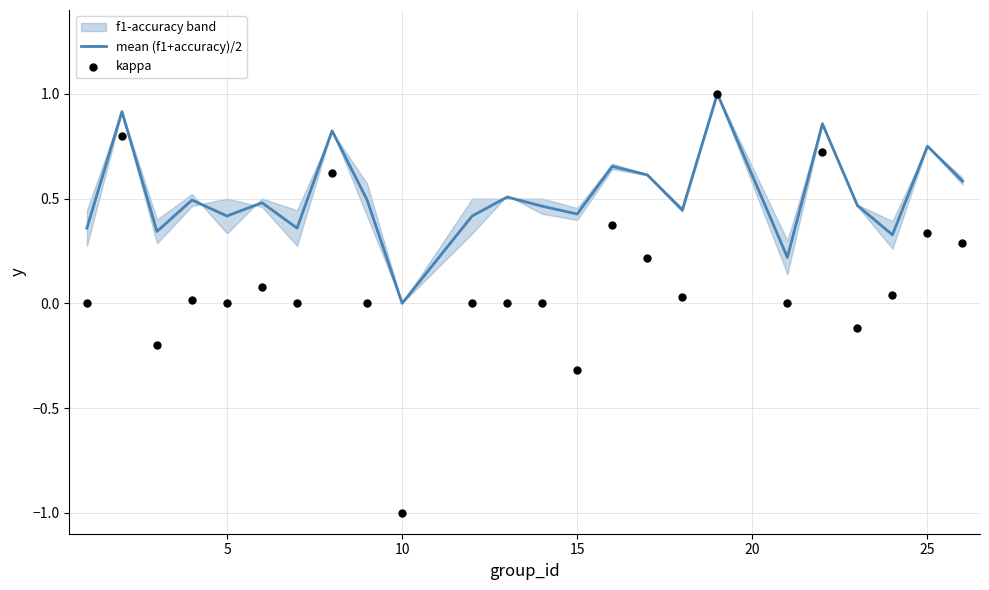

What is the highest value of the mean (f1+accuracy)/2 series?

1.0